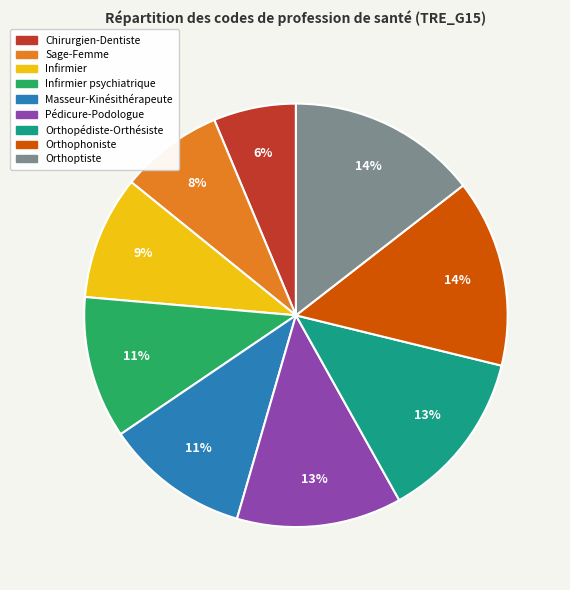

What is the ratio of the value at Infirmier psychiatrique to the value at Orthophoniste?

0.8